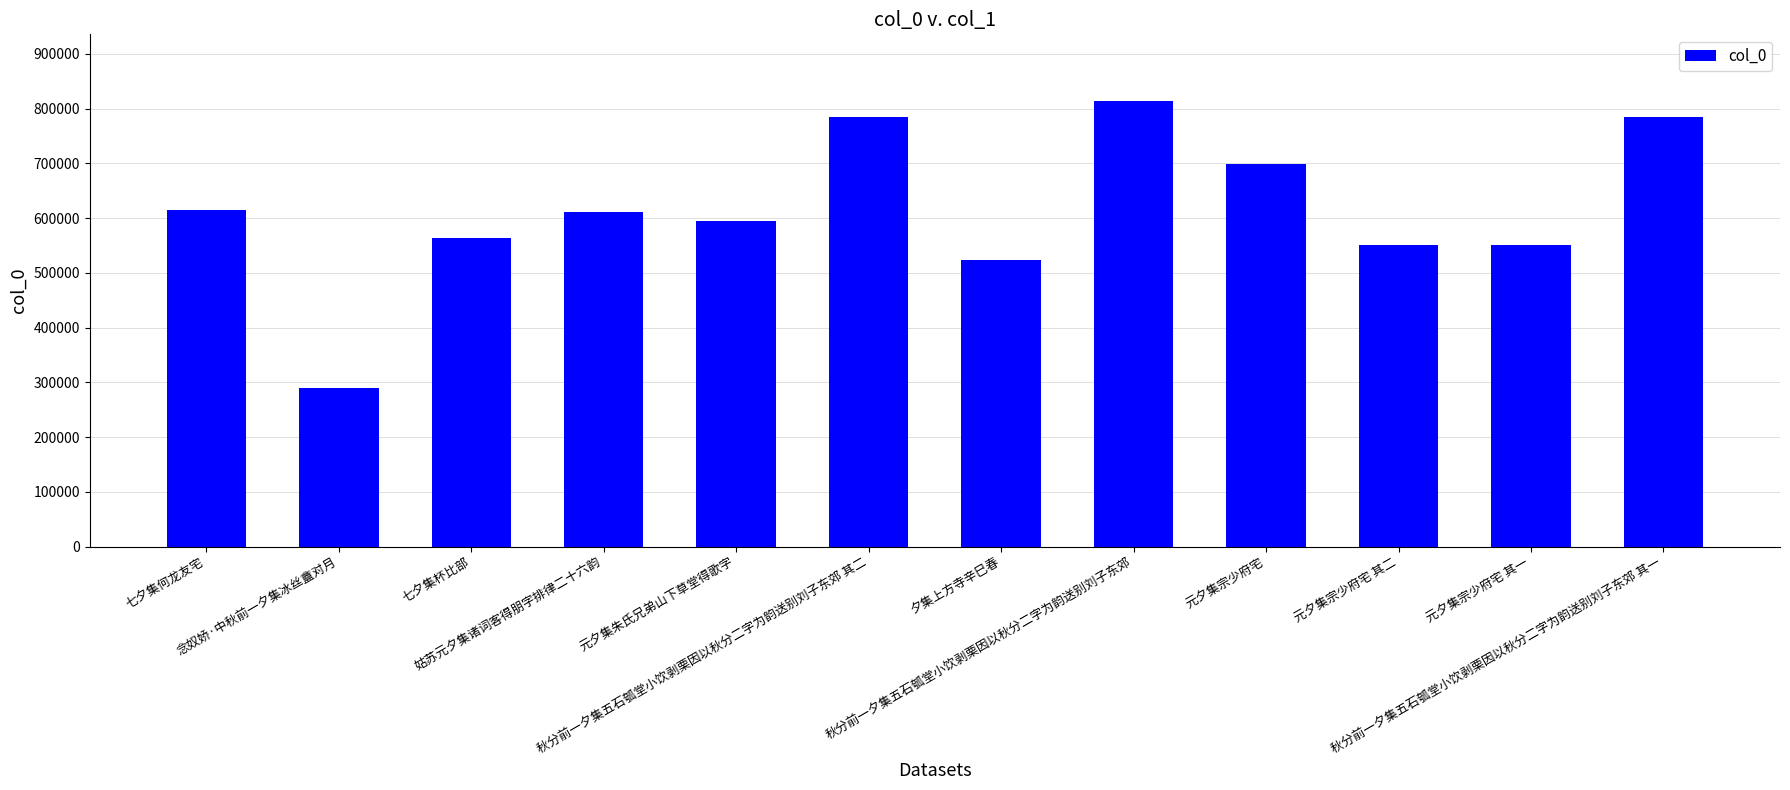

What is the approximate value at 七夕集何龙友宅?

615620